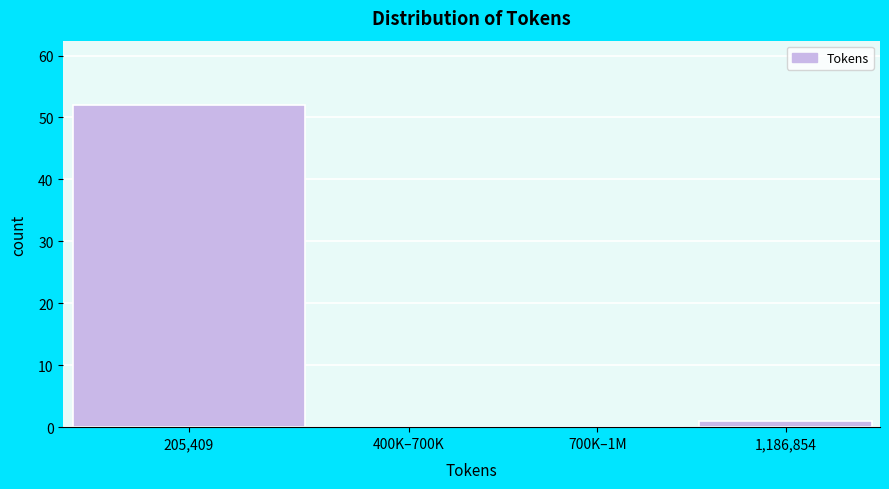

Reading right to left, transcribe all the data shown in this chart.

1,186,854=1	700K–1M=0	400K–700K=0	205,409=52